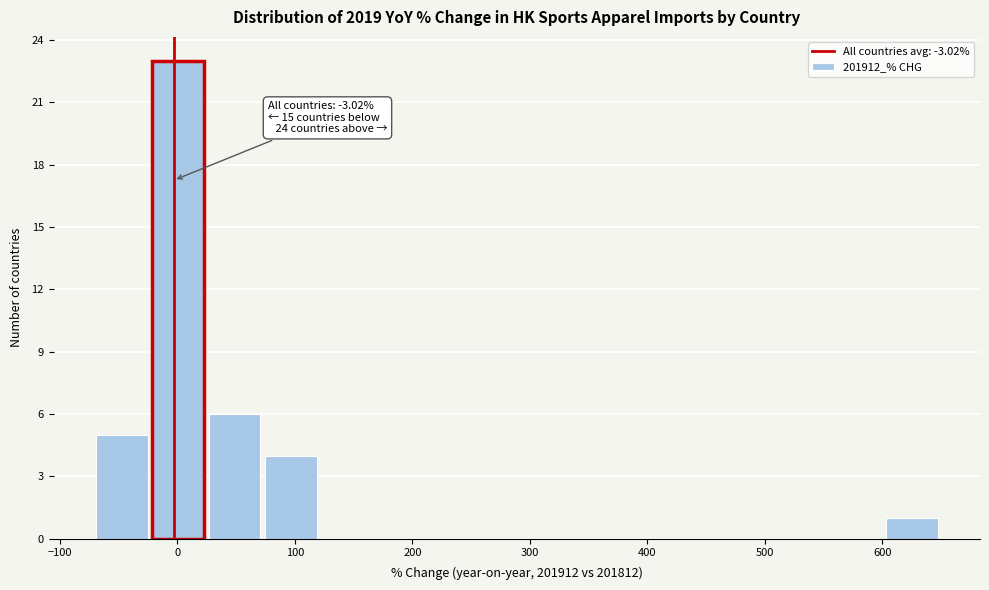

Over which range of the x-axis is the bar tallest?

-20 to 20